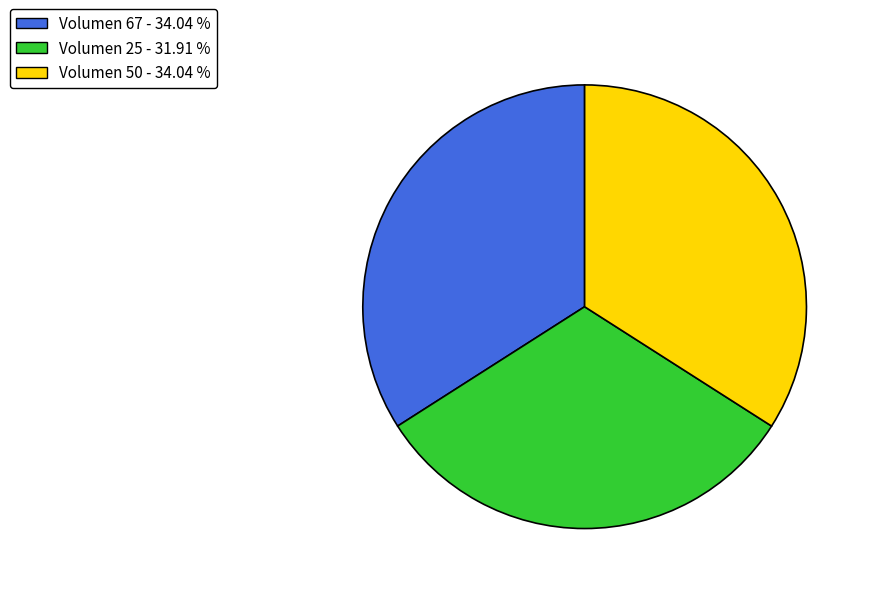

Which has a higher value, Volumen 25 or Volumen 67?

Volumen 67